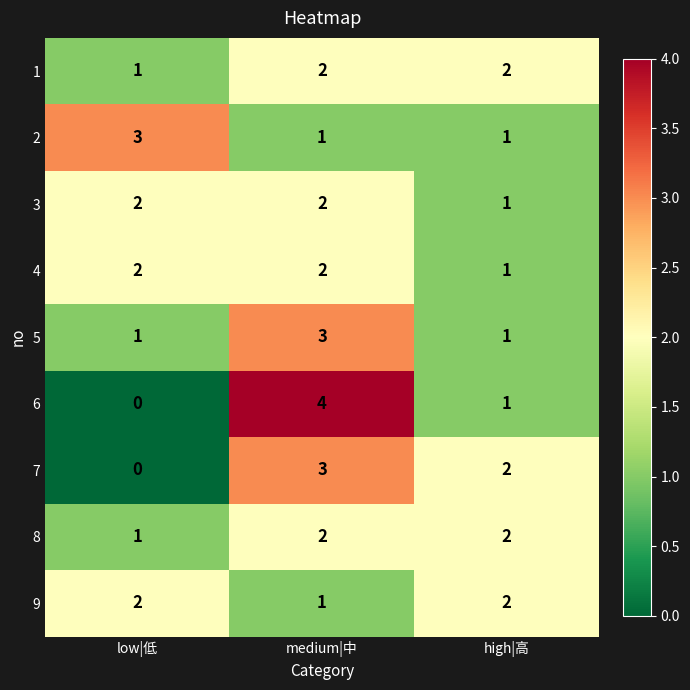

Reading left to right, list all the values displayed in this chart.

1: low|低=1	medium|中=2	high|高=2
2: low|低=3	medium|中=1	high|高=1
3: low|低=2	medium|中=2	high|高=1
4: low|低=2	medium|中=2	high|高=1
5: low|低=1	medium|中=3	high|高=1
6: low|低=0	medium|中=4	high|高=1
7: low|低=0	medium|中=3	high|高=2
8: low|低=1	medium|中=2	high|高=2
9: low|低=2	medium|中=1	high|高=2